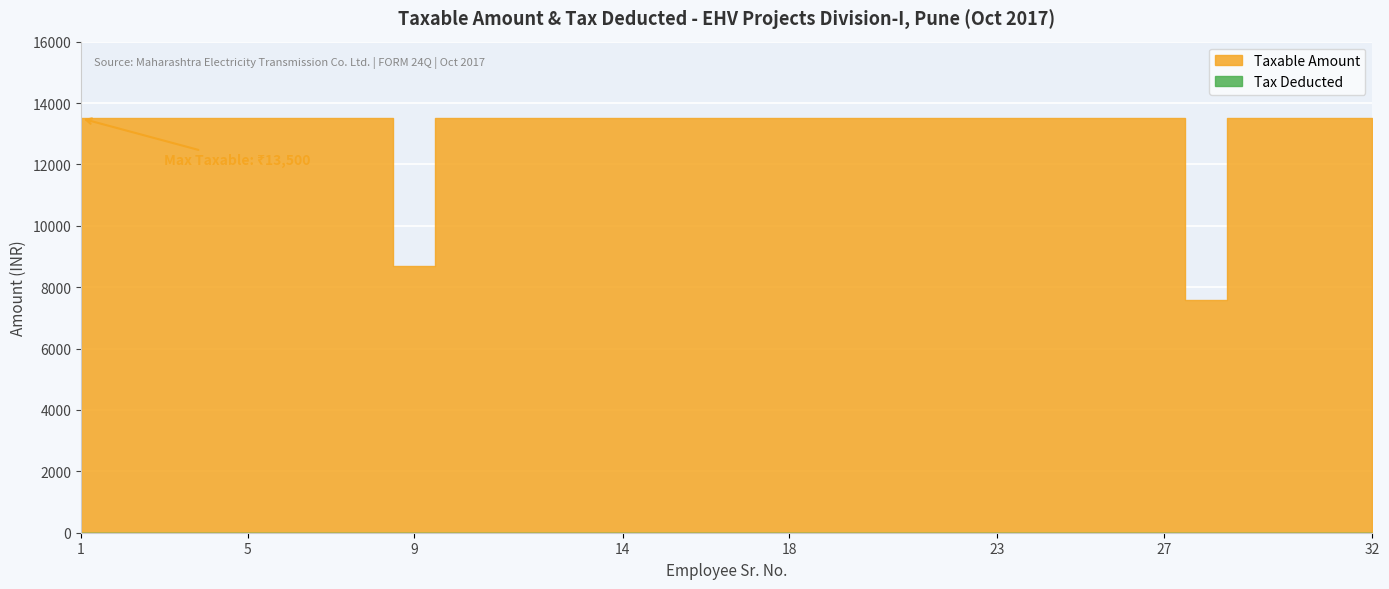

True or false: Taxable Amount and Tax Deducted intersect in this chart.

False